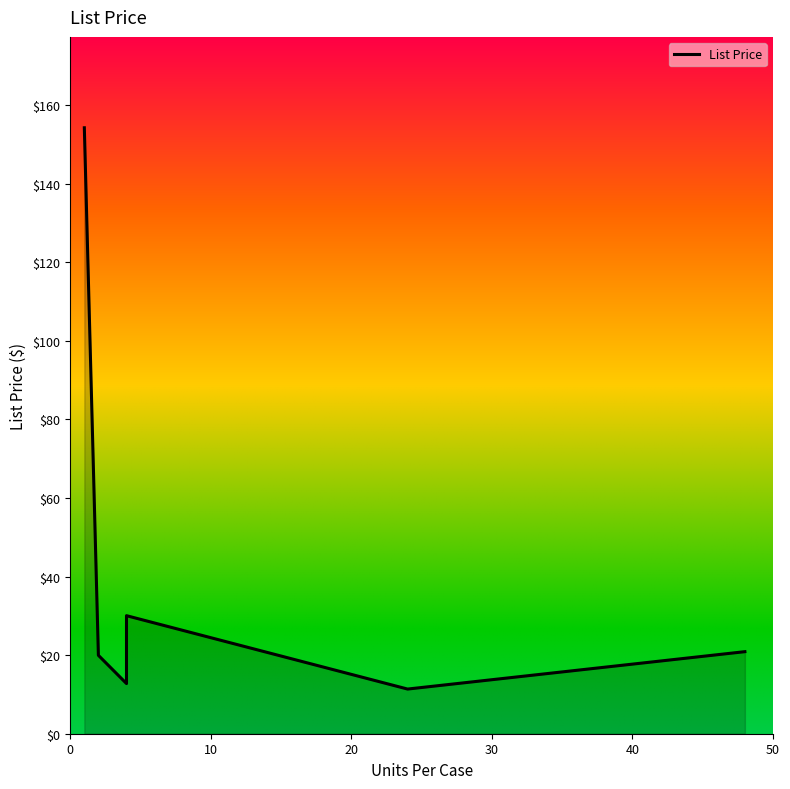

How many series are shown in this chart?

1